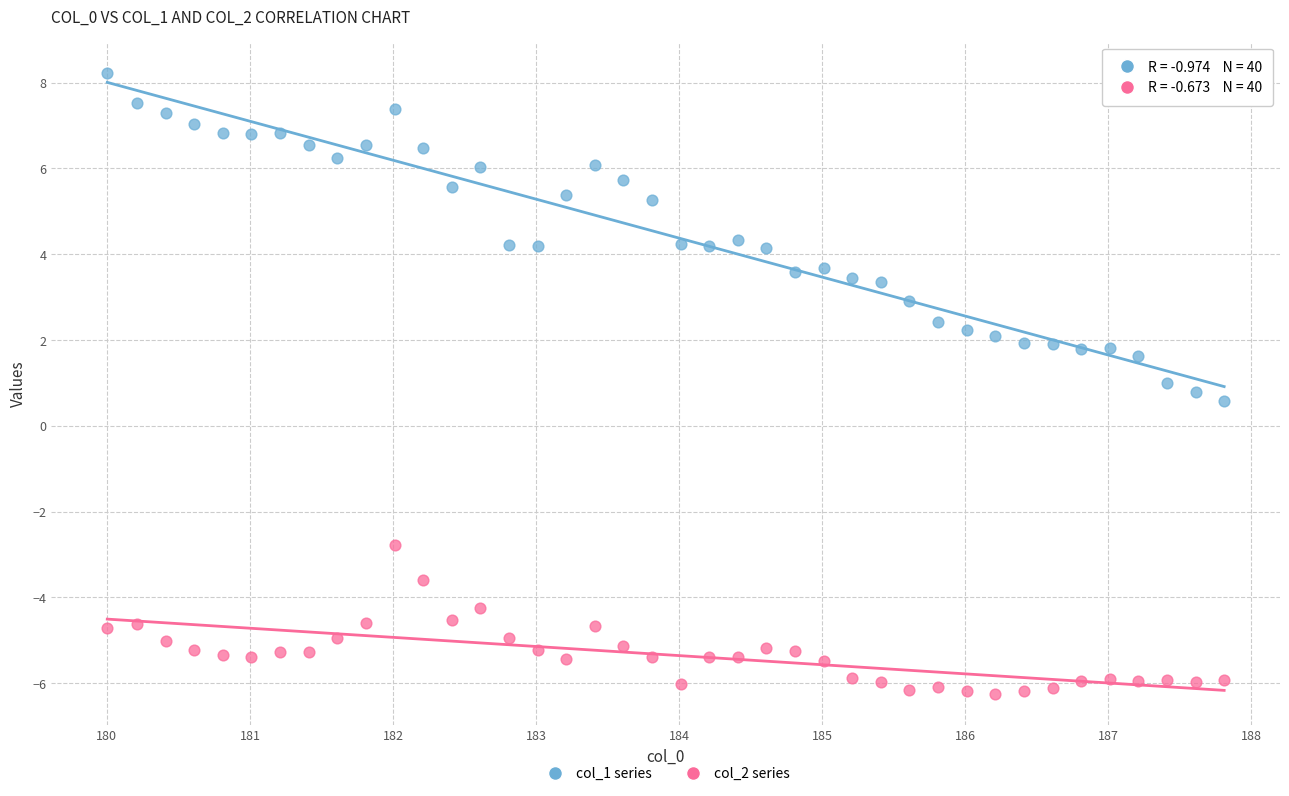

Which series contains the lowest Y value?

col_2 series